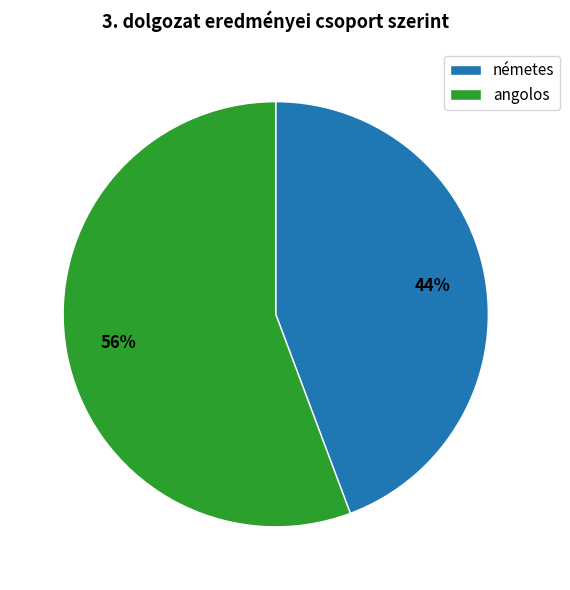

Which category has the smallest portion of the pie?

németes